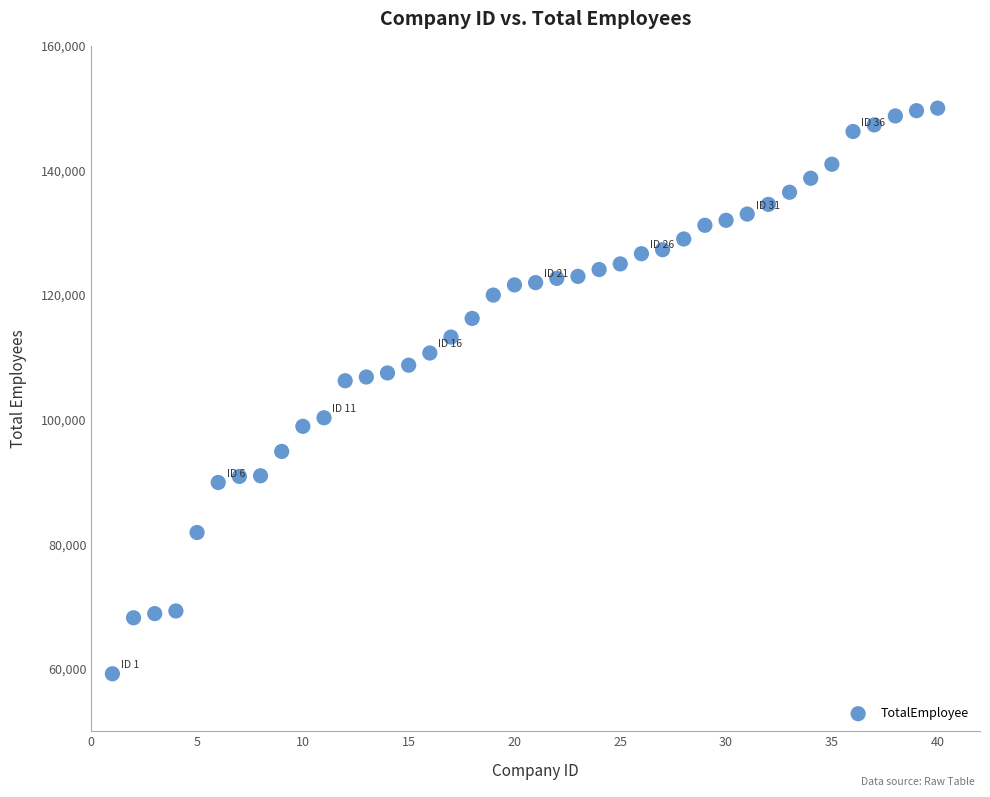

What is the range of Y values (max minus min)?

90778